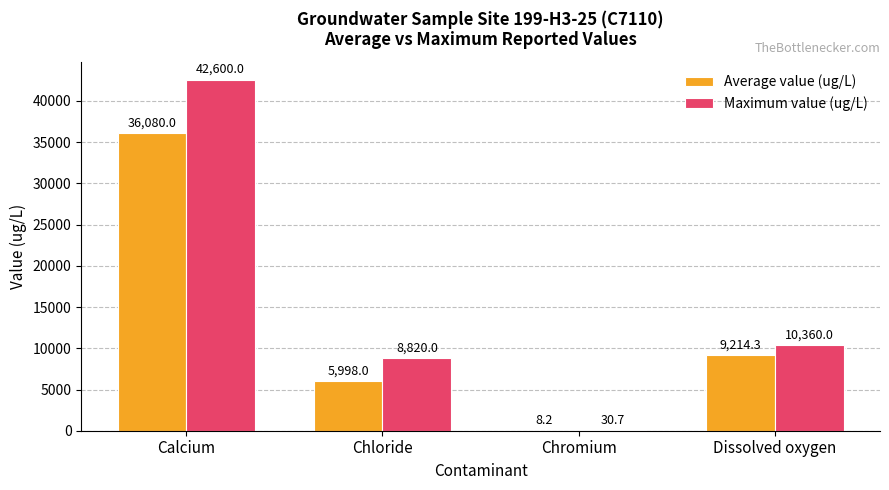

What is the difference between the Average value (ug/L) values at Chromium and Dissolved oxygen?

9206.1